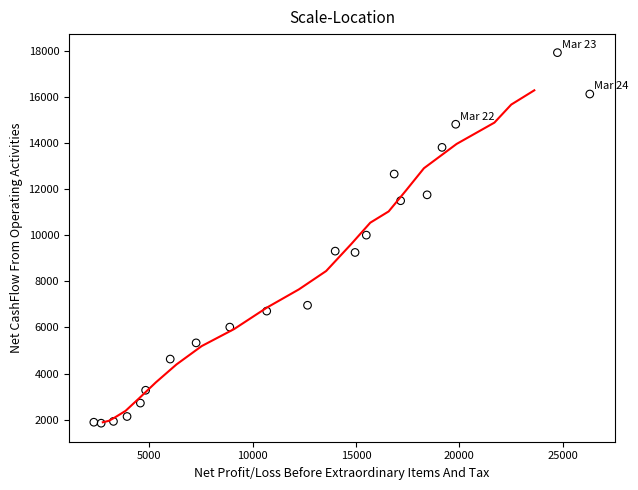

What is the range of X values (max minus min)?

23996.7